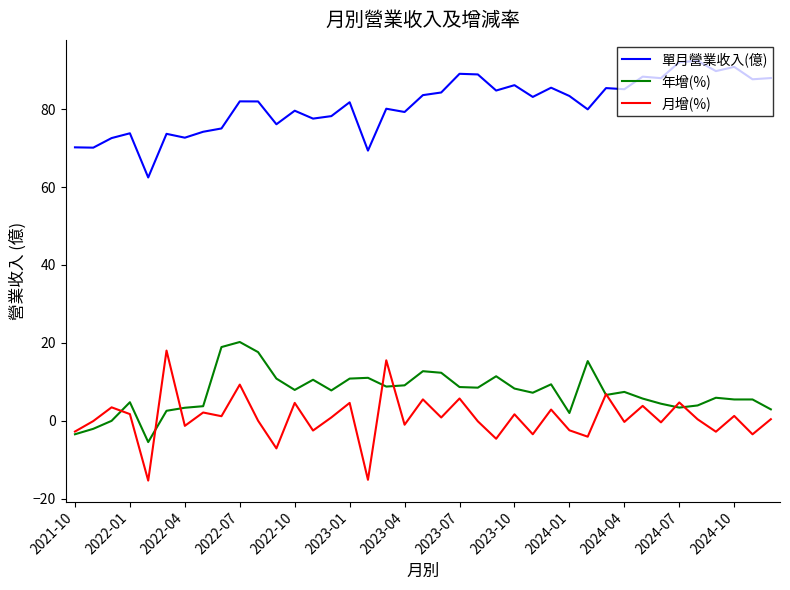

Does the chart have visible grid lines?

No